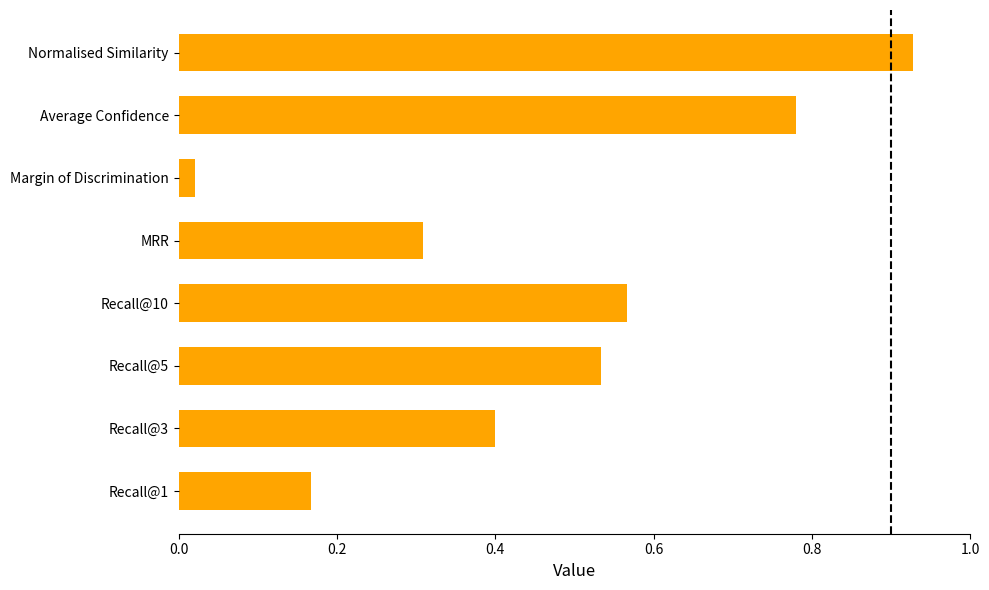

Is it true that the value at Recall@1 is 0.0?

False